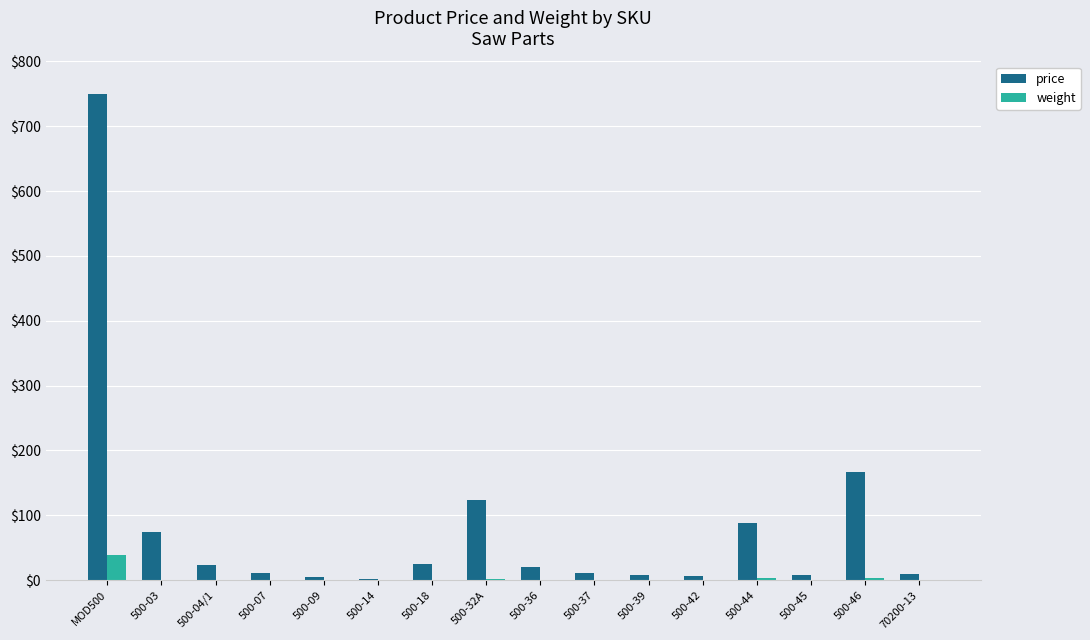

Is it true that weight equals 0.3 at 500-39?

True